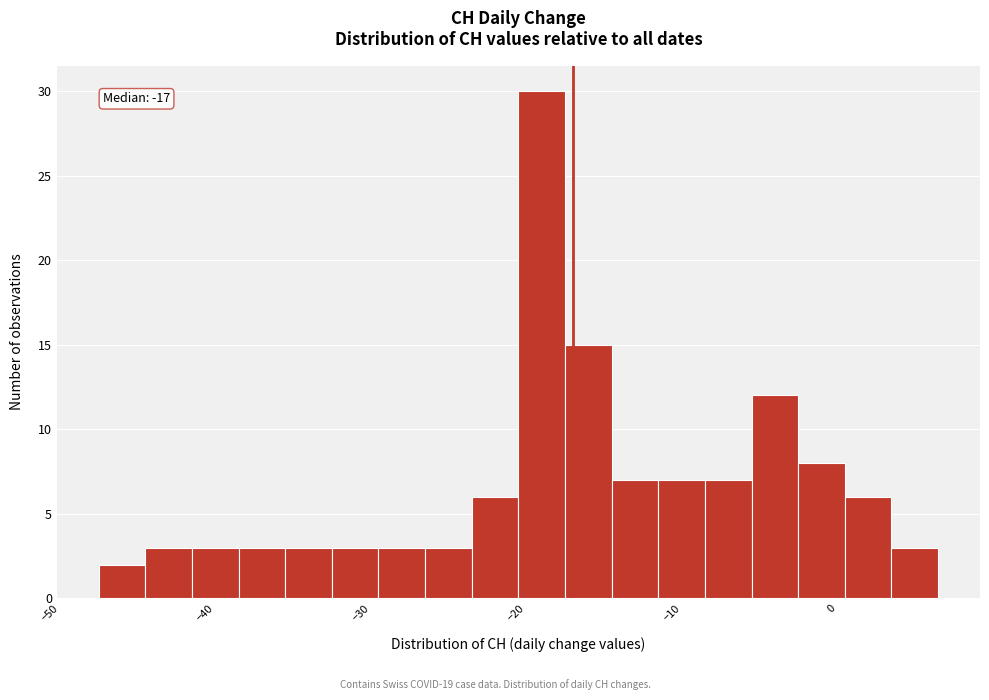

Around what value on the x-axis is the tallest bar? Give the approximate position of its centre, as read against the axis.

-19